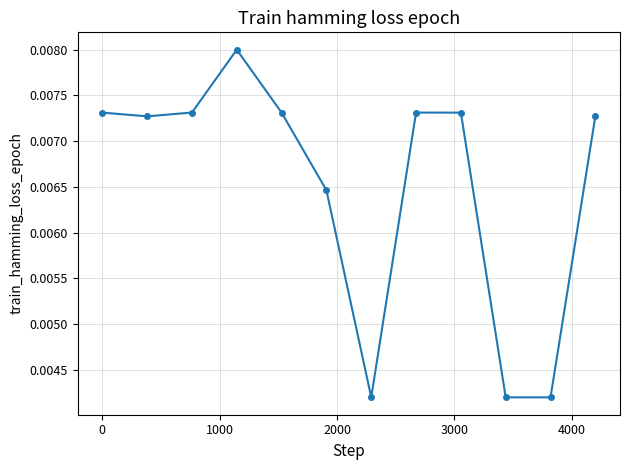

True or false: the data has more than 1 interior local peaks.

True